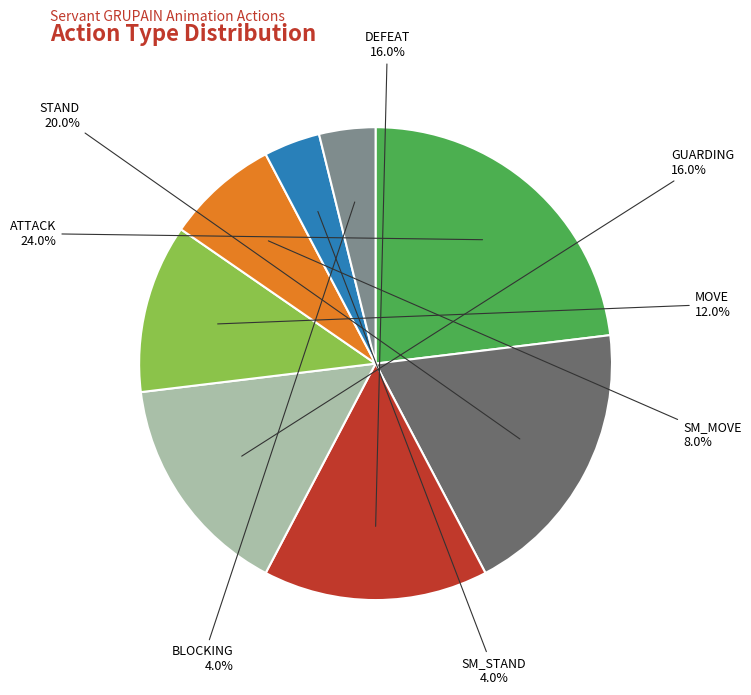

To the nearest percent, what is the difference between the GUARDING and STAND slice percentages?

4%